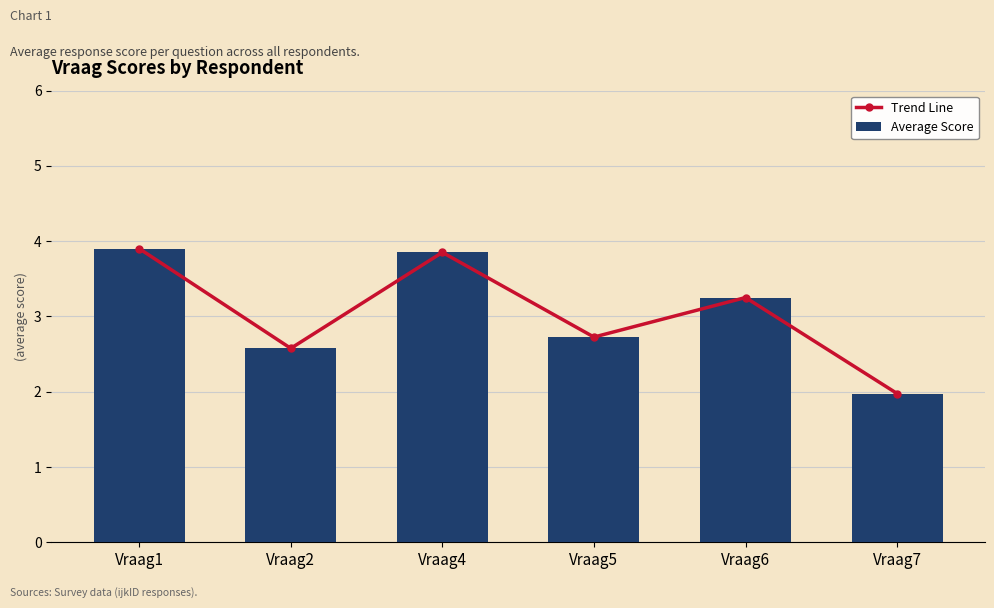

At which label does Average Score first exceed 3?

Vraag1